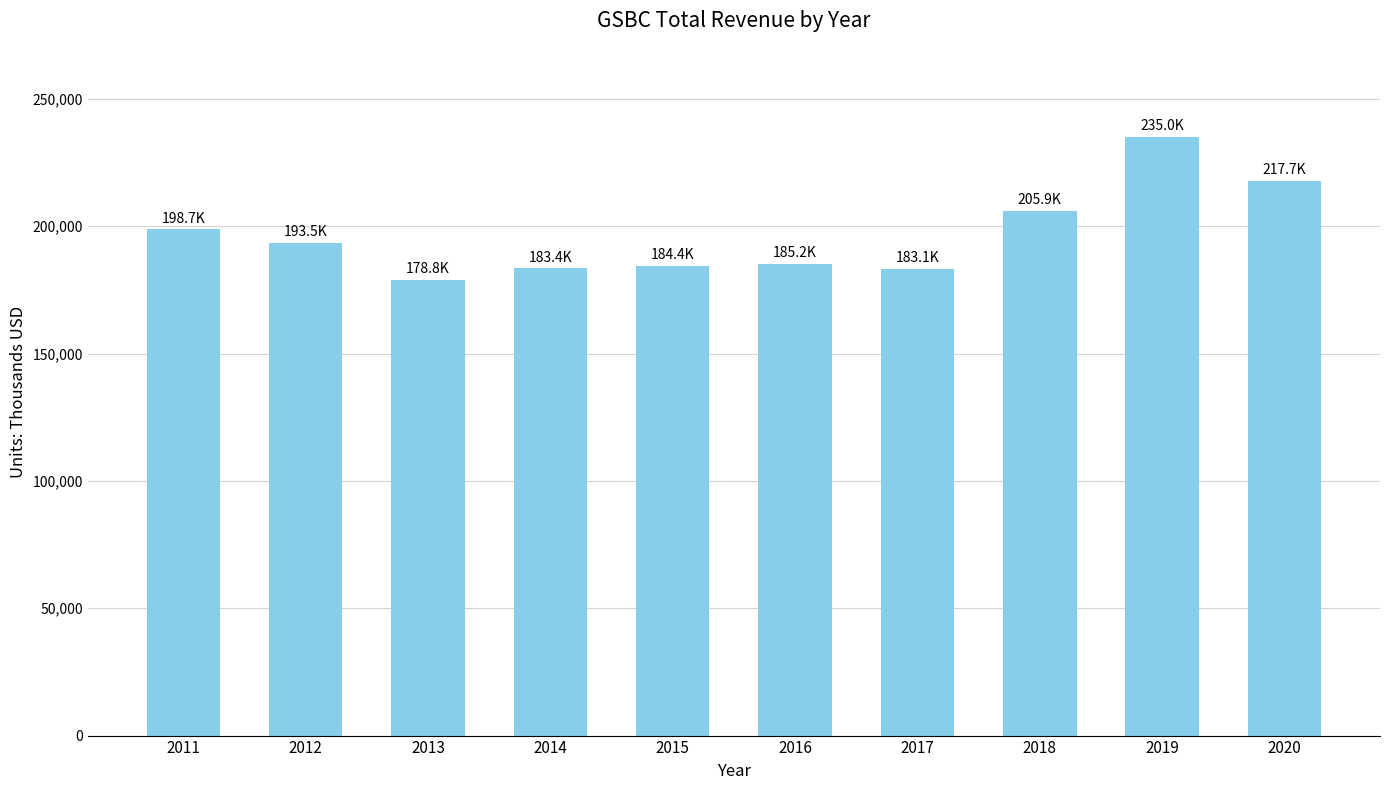

Read the value at 2011, to the nearest 100.

198700